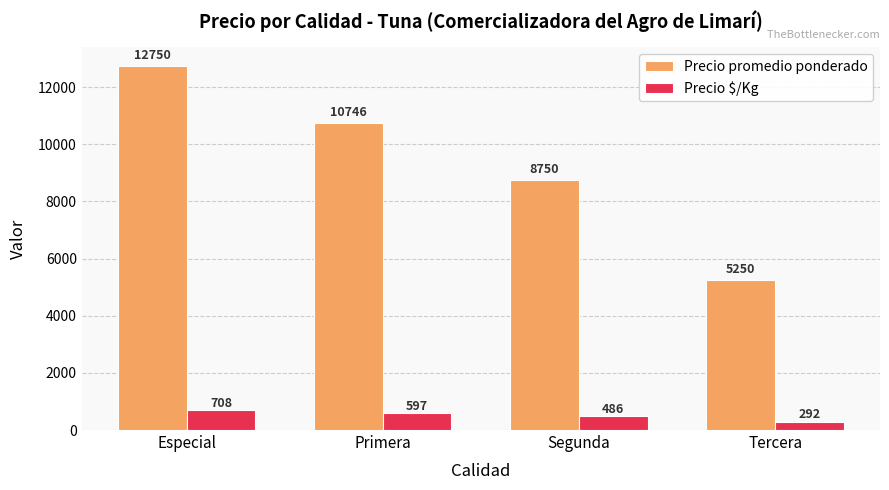

What is the difference between the Precio $/Kg values at Segunda and Especial?

222